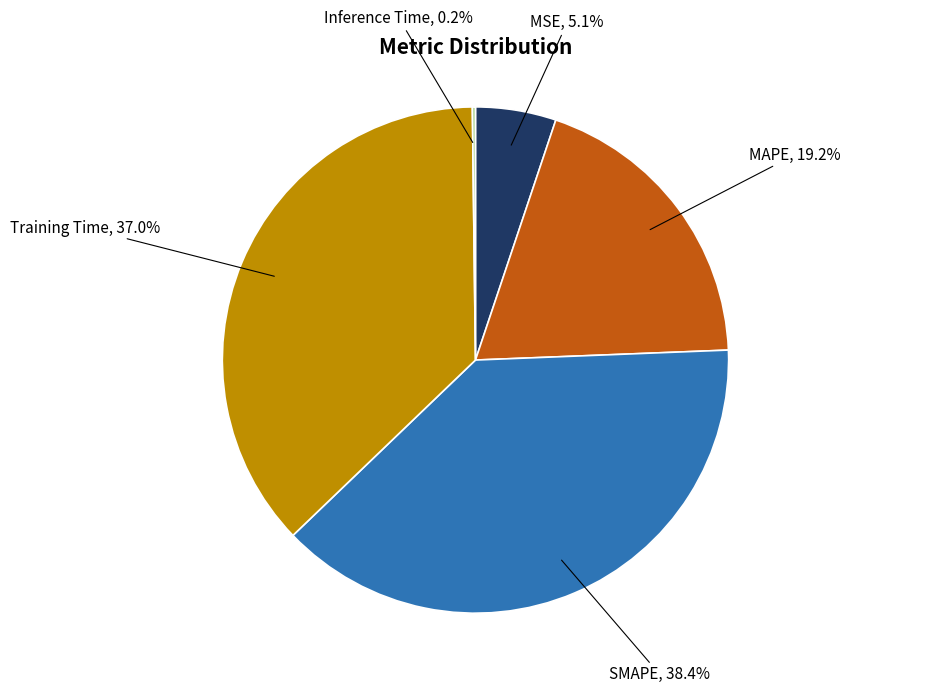

Is there a majority slice in this chart?

No